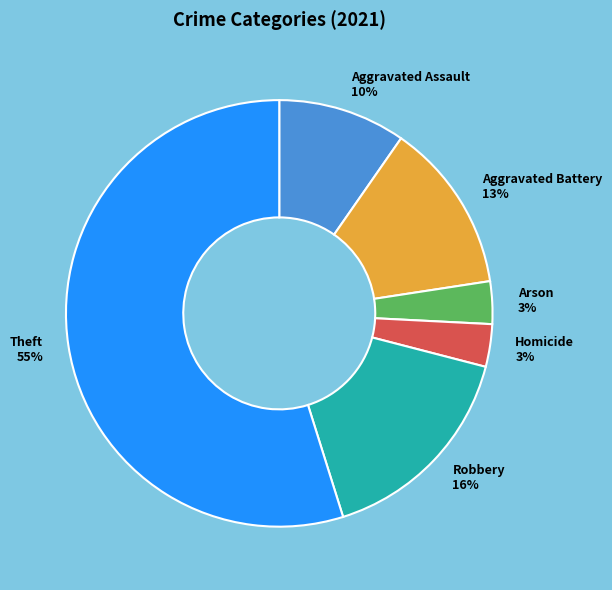

How many slices are in this pie chart?

6